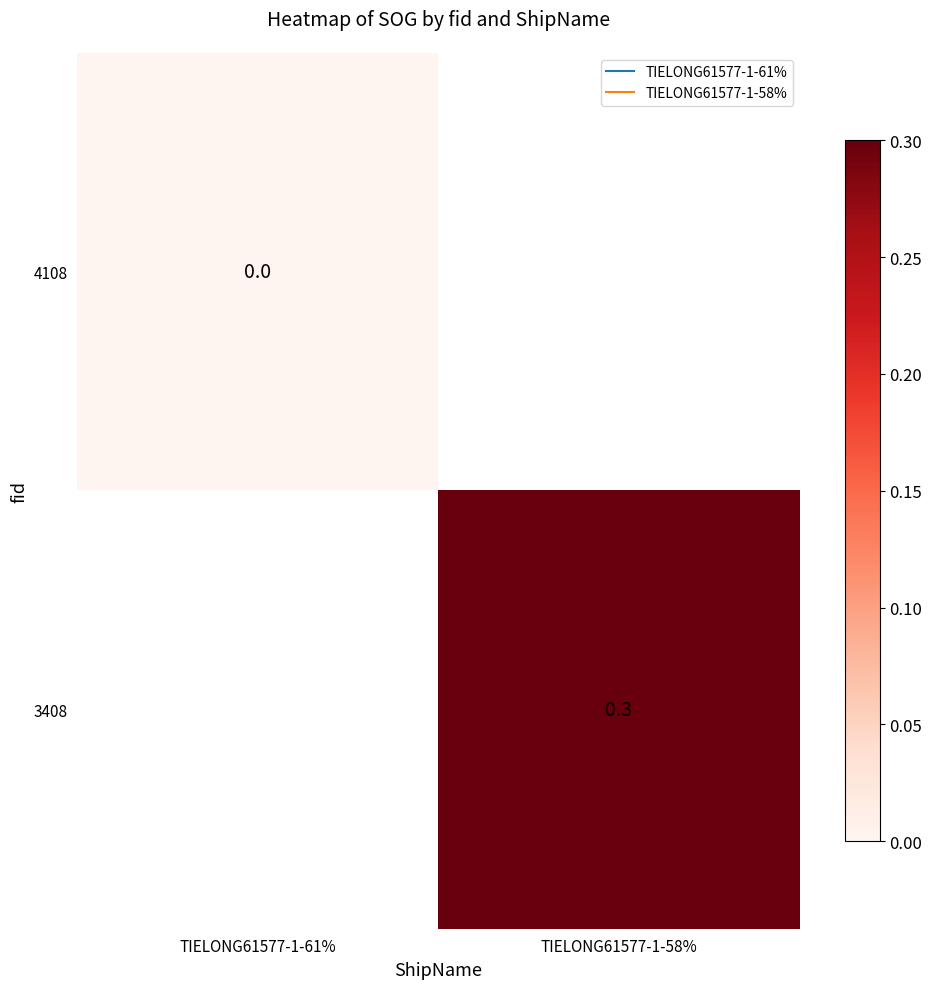

How many values in the 3408 series exceed 0?

1